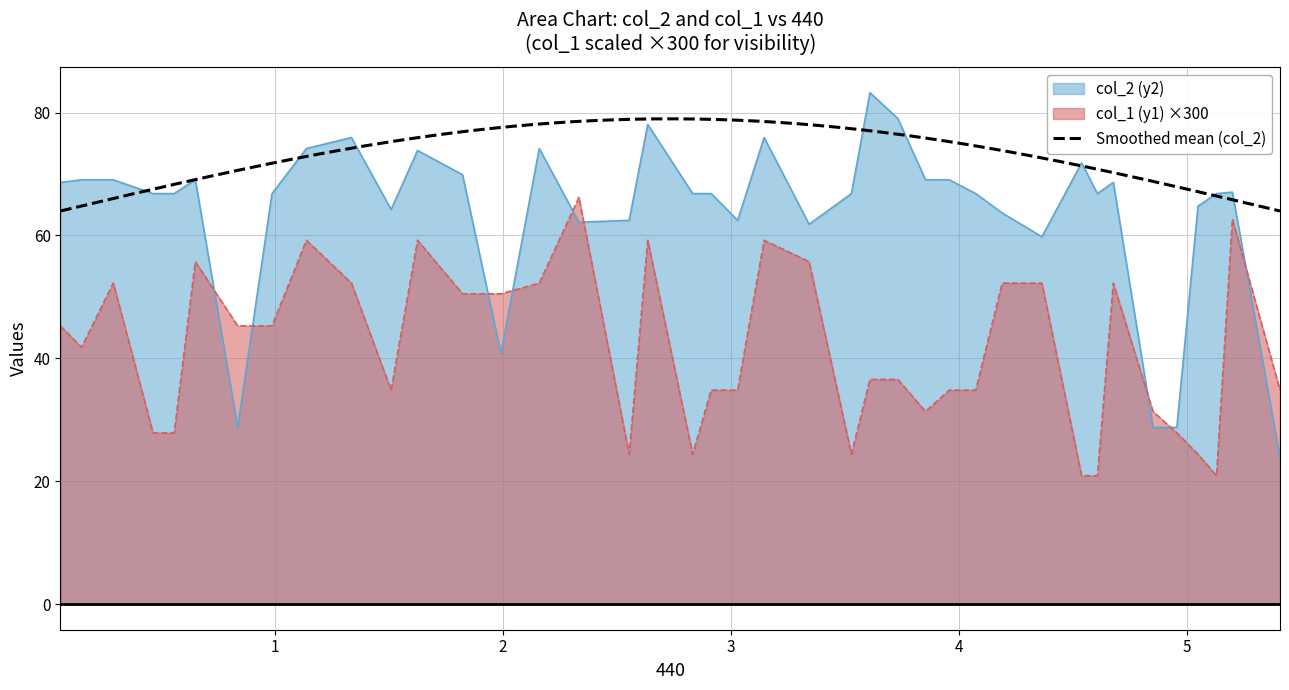

Rank the series by their average value, from lowest to highest.

col_1 (y1), col_2 (y2)